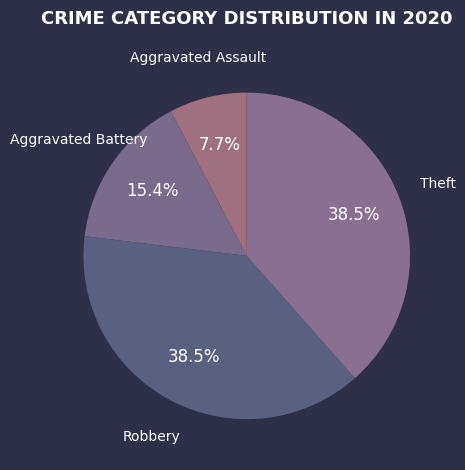

Is there any slice that represents more than half of the pie?

No